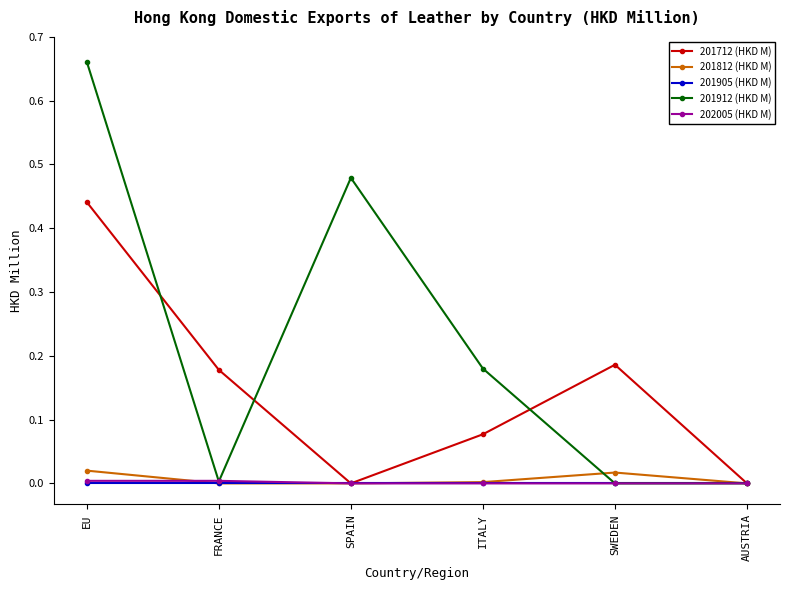

True or false: 201712 (HKD M) has a value of 0.2 at EU.

False